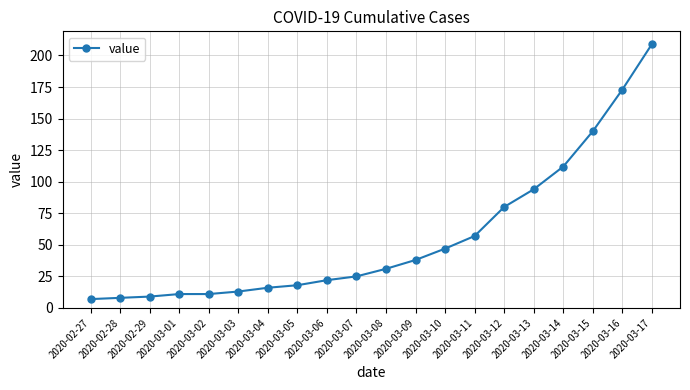

How many values are below 31?

10